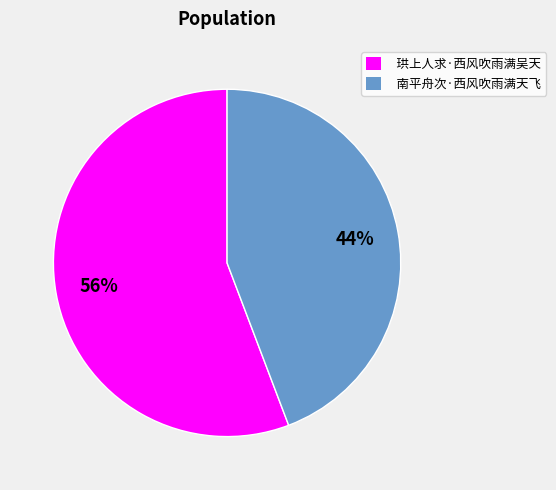

Do 南平舟次·西风吹雨满天飞 and 珙上人求·西风吹雨满吴天 together represent more than half of the pie?

Yes